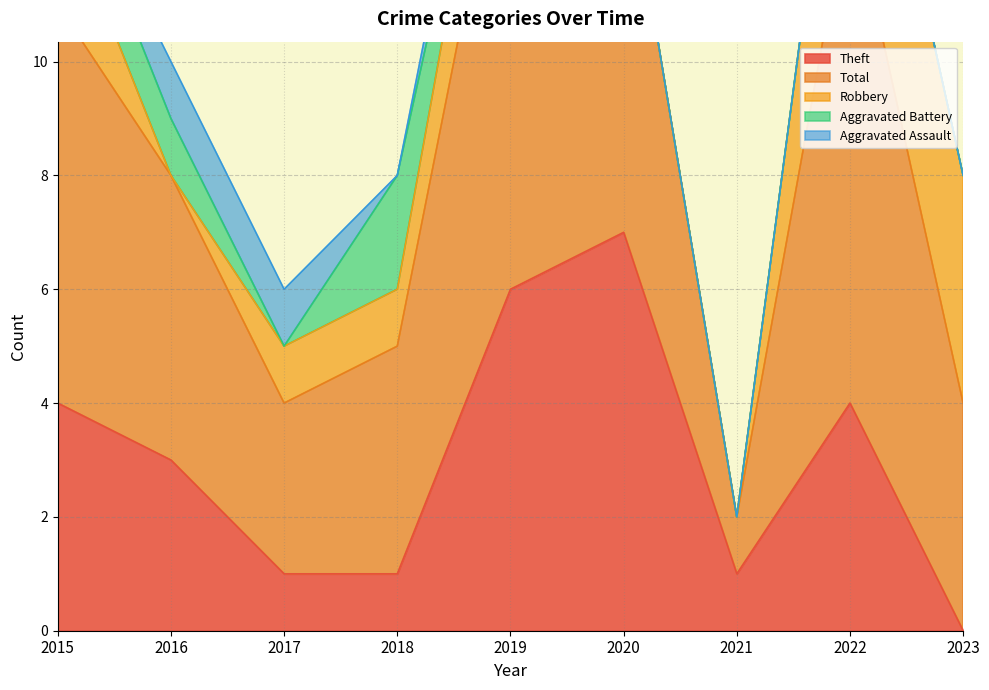

Reading left to right, extract all data points from this chart.

Theft: 2015=4	2016=3	2017=1	2018=1	2019=6	2020=7	2021=1	2022=4	2023=0
Total: 2015=7	2016=5	2017=3	2018=4	2019=9	2020=7	2021=1	2022=9	2023=4
Robbery: 2015=2	2016=0	2017=1	2018=1	2019=2	2020=0	2021=0	2022=4	2023=4
Aggravated Battery: 2015=1	2016=1	2017=0	2018=2	2019=0	2020=0	2021=0	2022=0	2023=0
Aggravated Assault: 2015=0	2016=1	2017=1	2018=0	2019=1	2020=0	2021=0	2022=0	2023=0